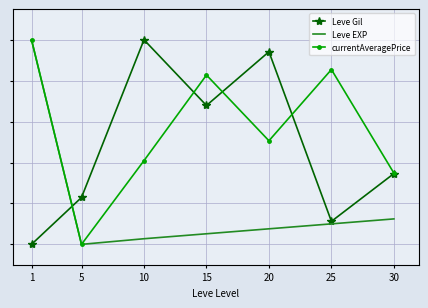

In currentAveragePrice, how many points are higher than both neighbors (excluding endpoints)?

2